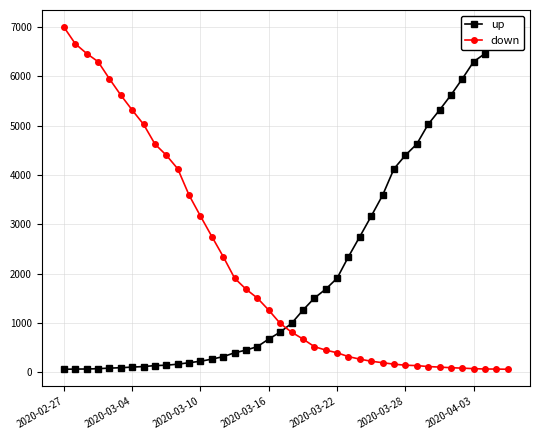

At how many categories does at least one series exceed 5693?

10